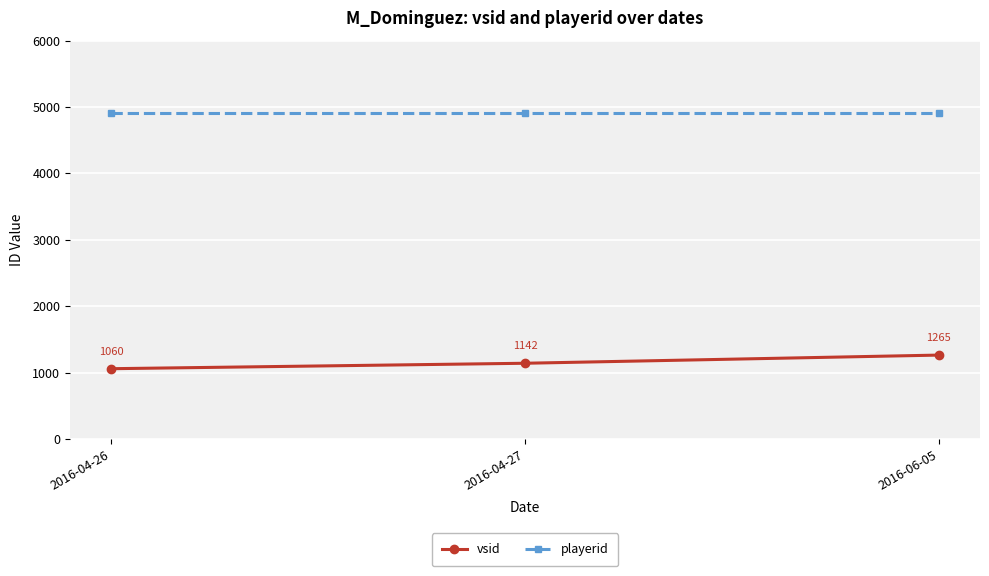

What is the spread (max minus min) of values at 2016-04-26?

3843